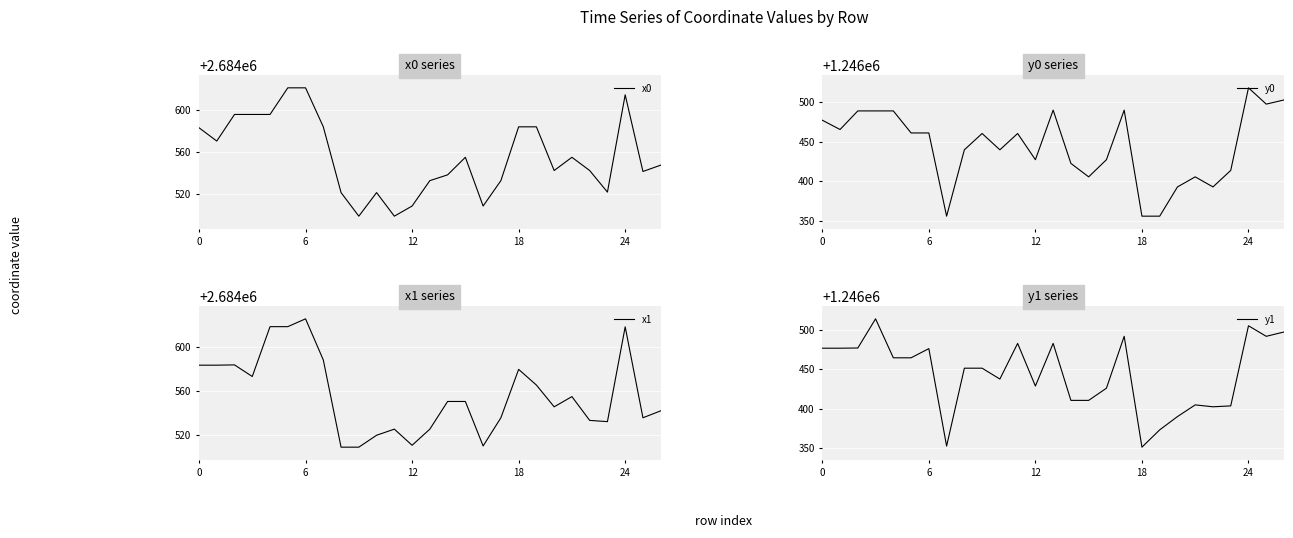

Rank the series by their maximum value, from highest to lowest.

x1, x0, y0, y1